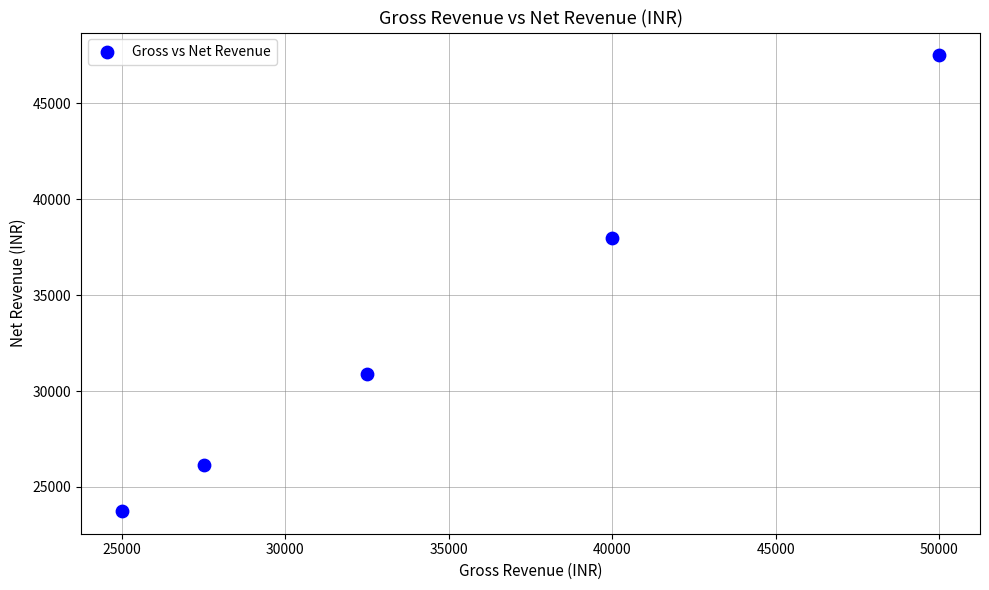

What Y value in the scatter plot is closest to 35625?

38000